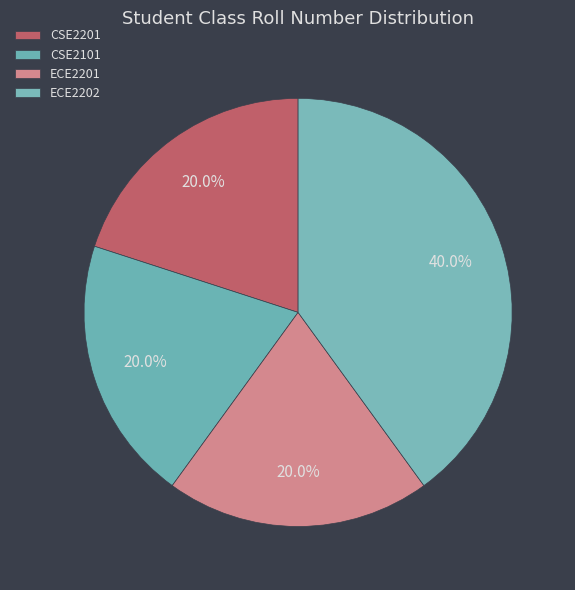

Between CSE2201 and ECE2202, which is larger?

ECE2202